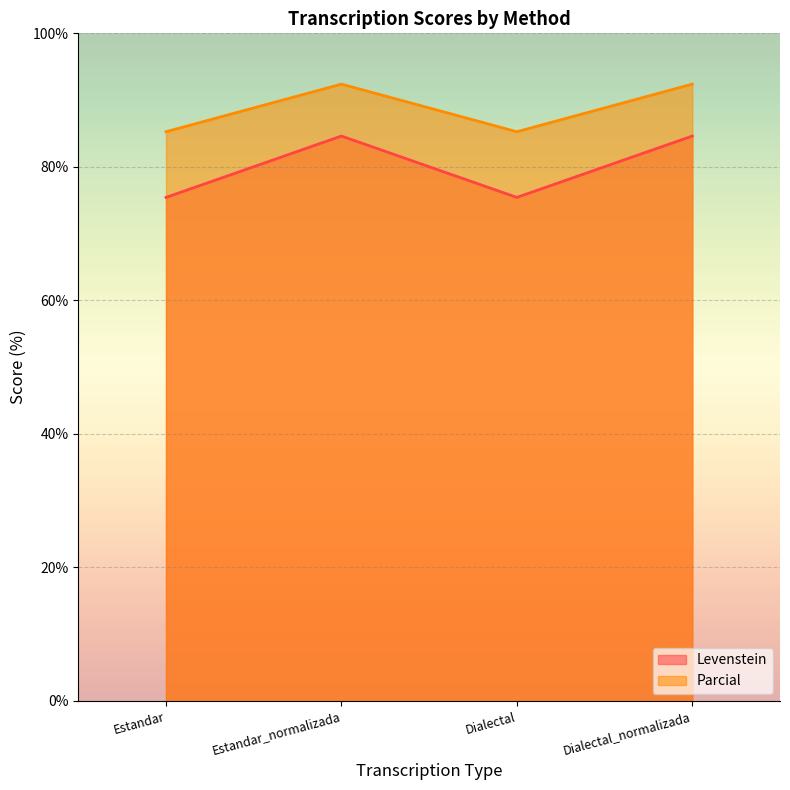

How many interior local peaks does the Parcial series have?

1